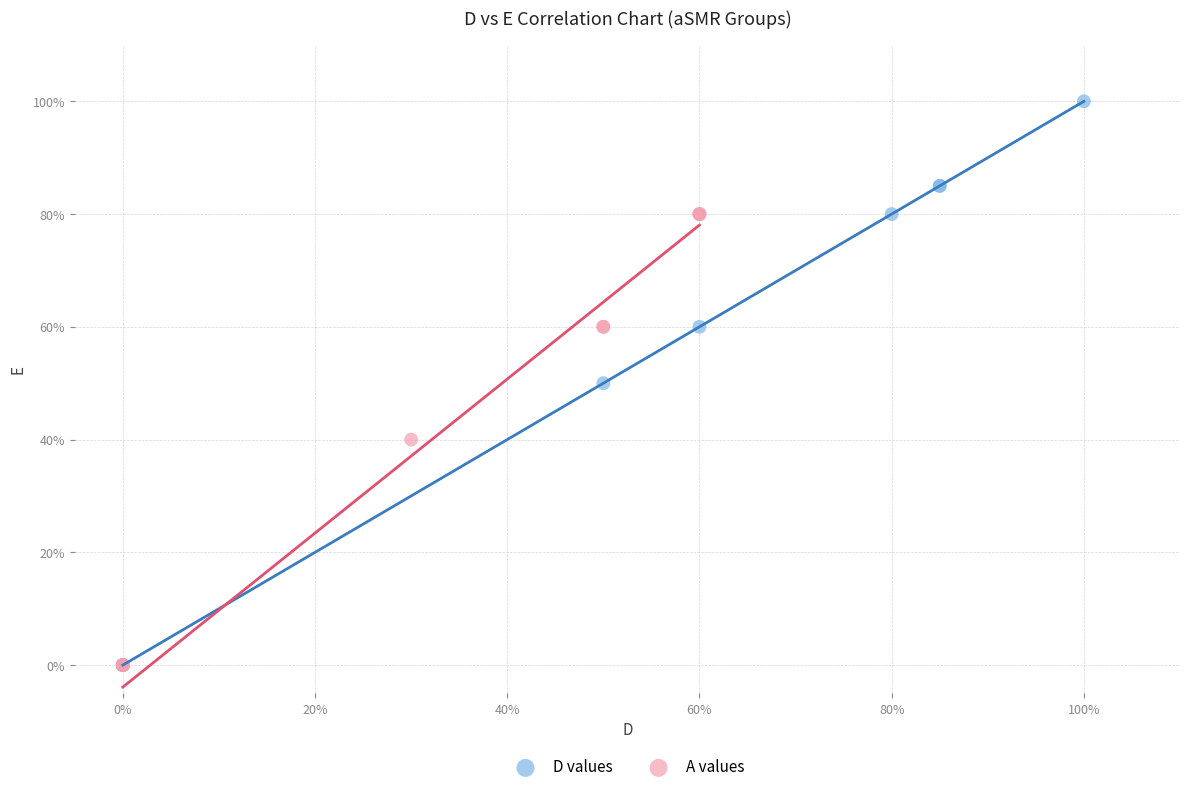

Which series contains the highest Y value?

D values